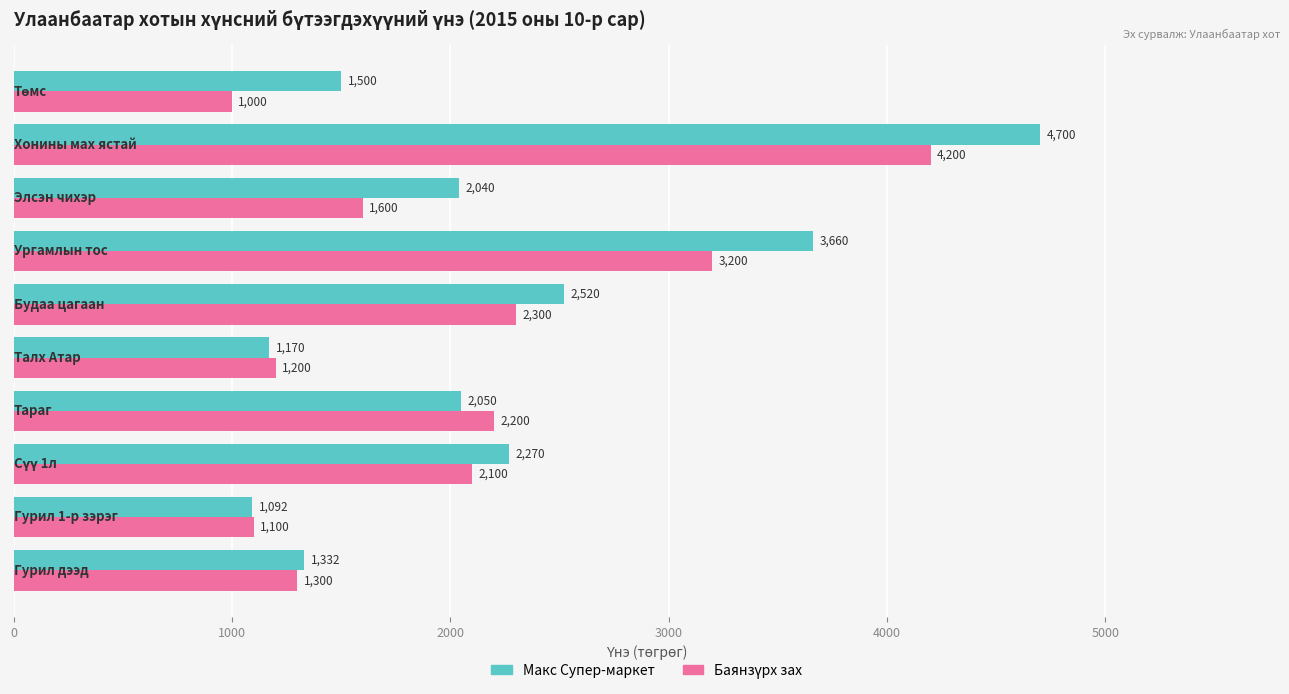

Which series has the largest total across all categories?

Макс Супер-маркет